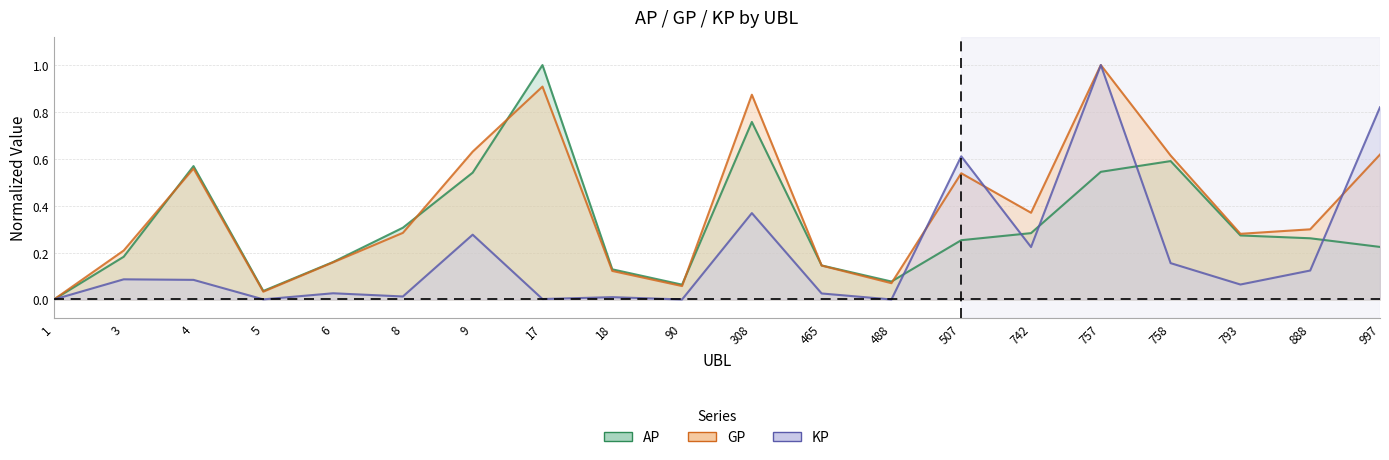

Is the value of GP at 17 greater than the value of AP at 757?

Yes